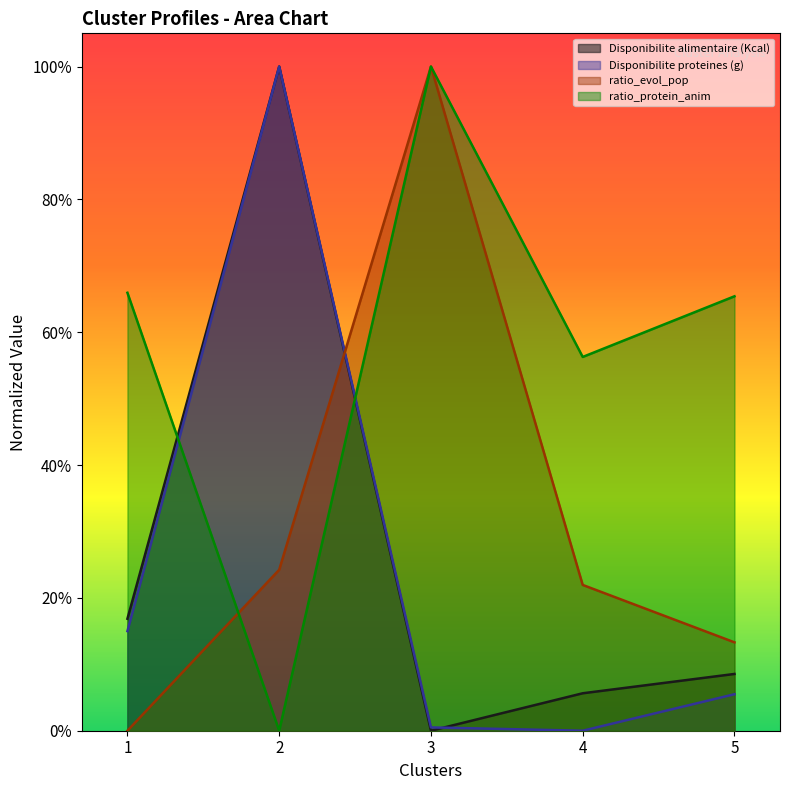

True or false: ratio_evol_pop has more than 1 interior local peaks.

False